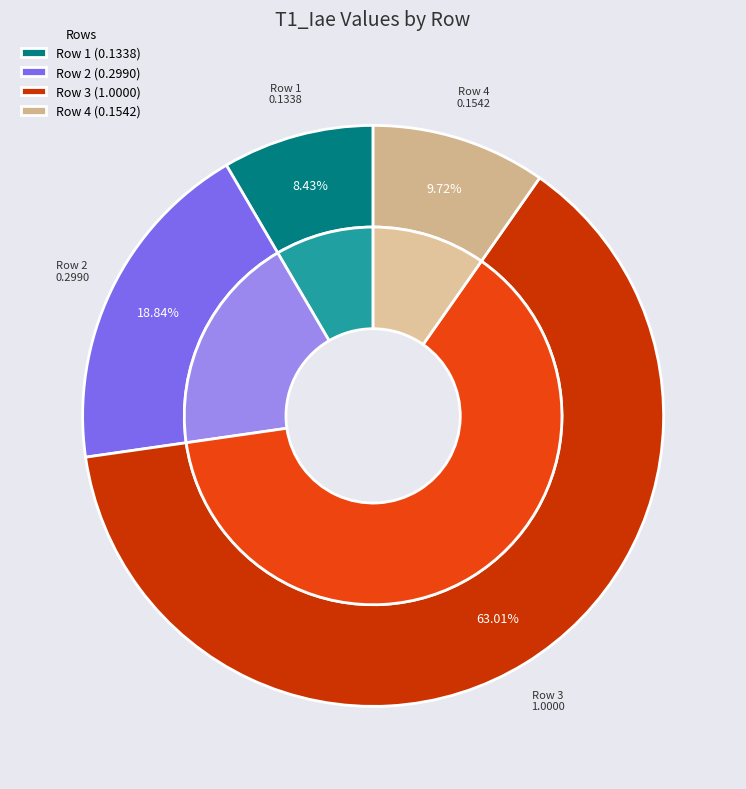

To the nearest percent, what percentage of the pie is Row 4?

10%